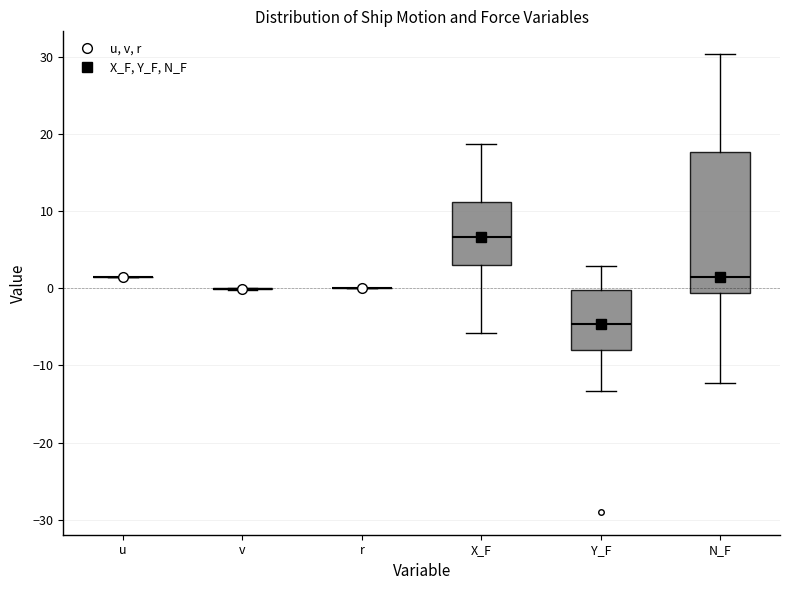

Where is the upper edge of the box for Y_F on the y-axis? The values are not printed on the chart, so give them approximately, as read against the axis.

0